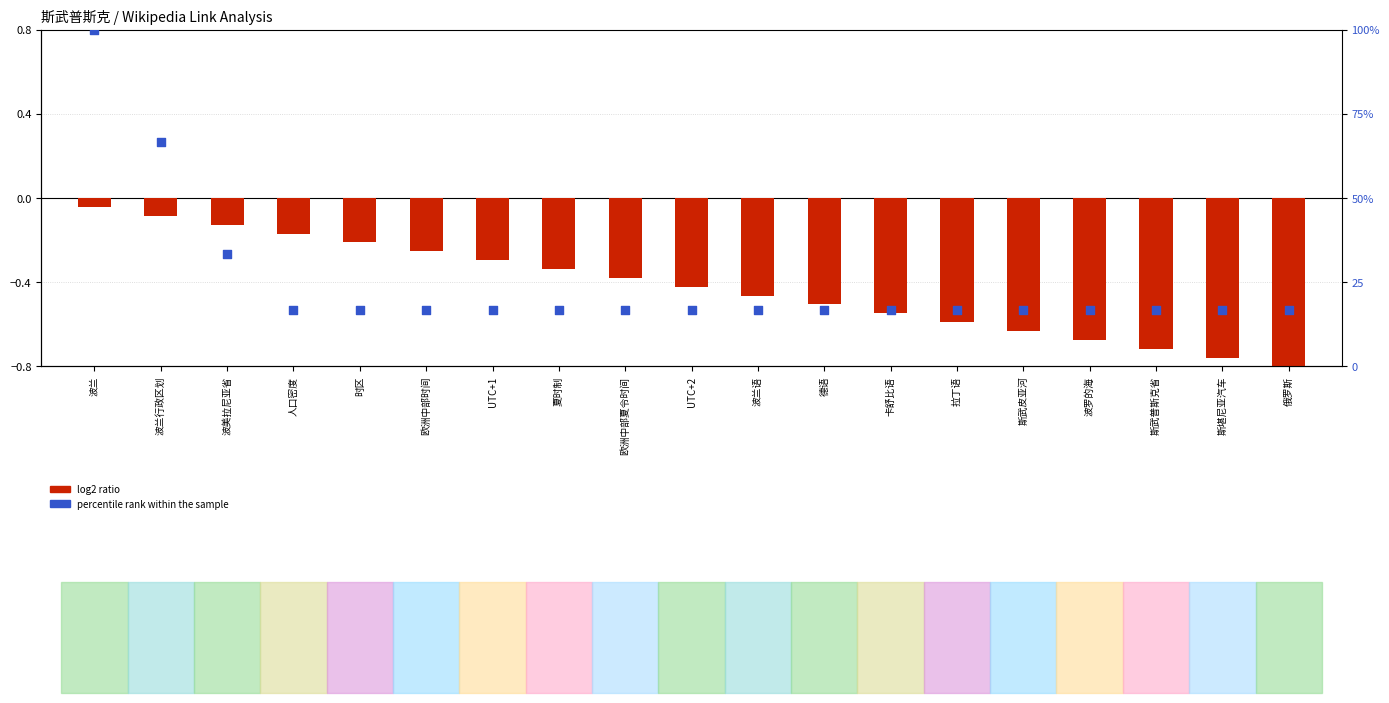

At how many categories does at least one series exceed 62?

2